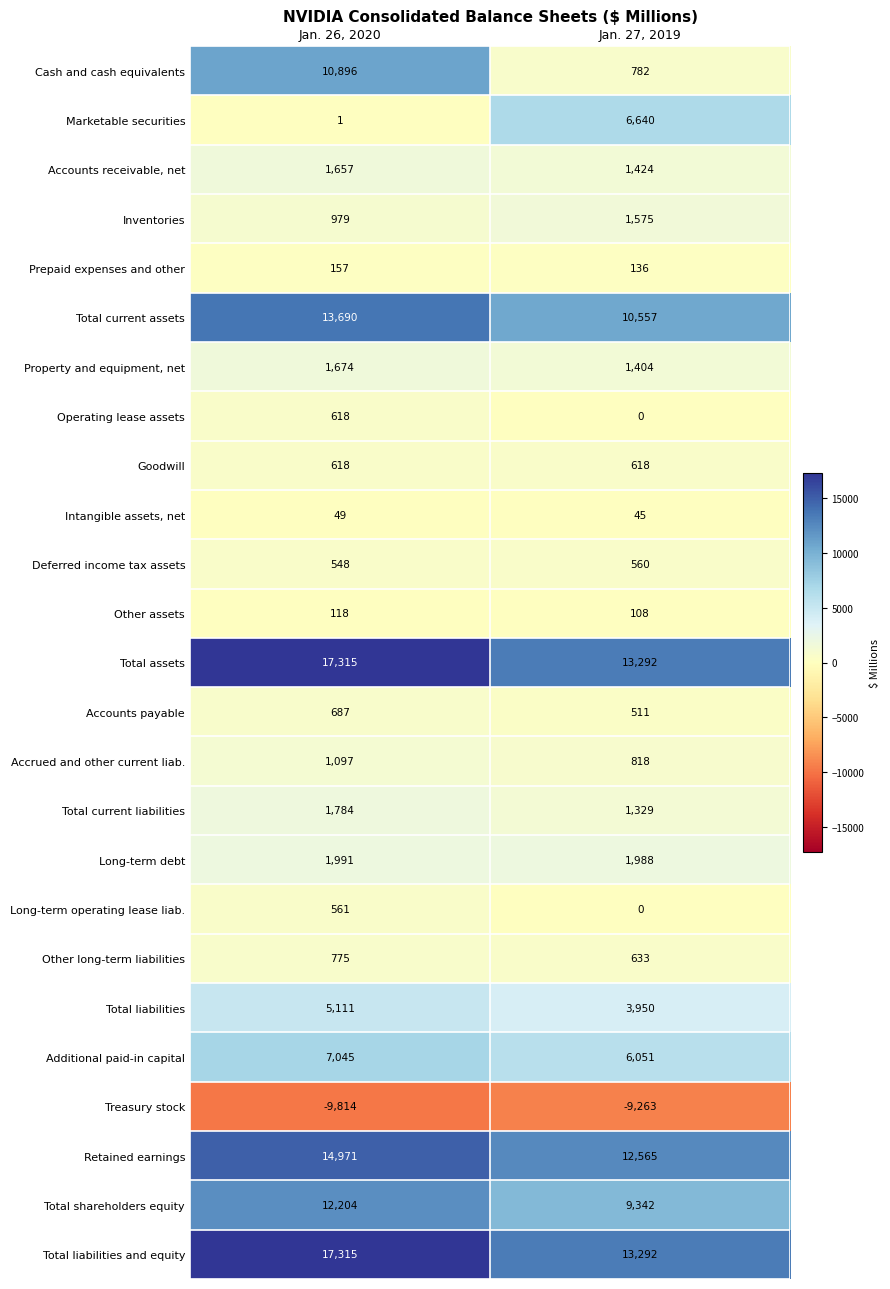

Where is Total current assets nearest to the value 12123?

Jan. 27, 2019